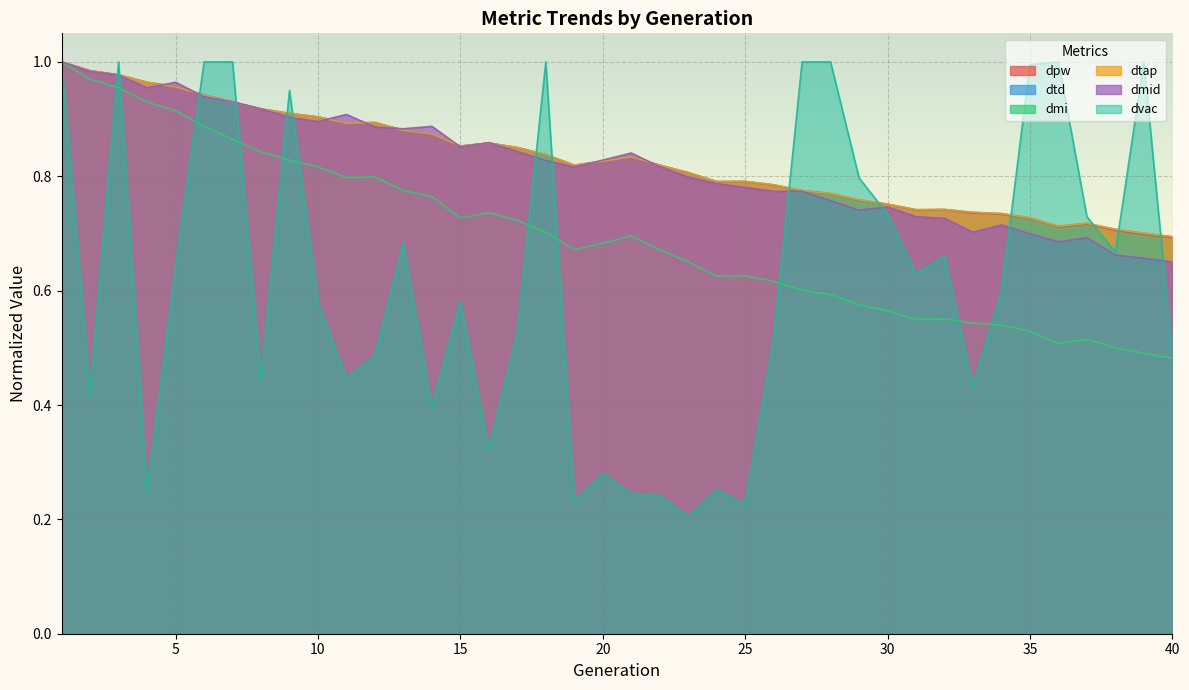

How many lines are shown in the chart?

6